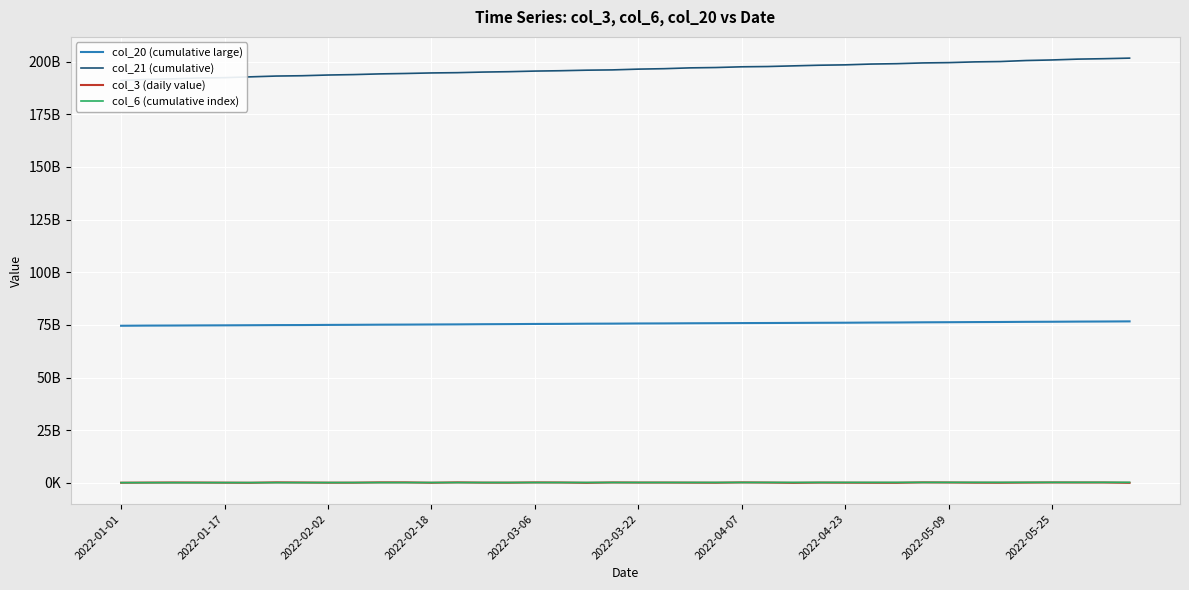

True or false: col_20 (cumulative large) has a value of 114532428639 at 21.

False